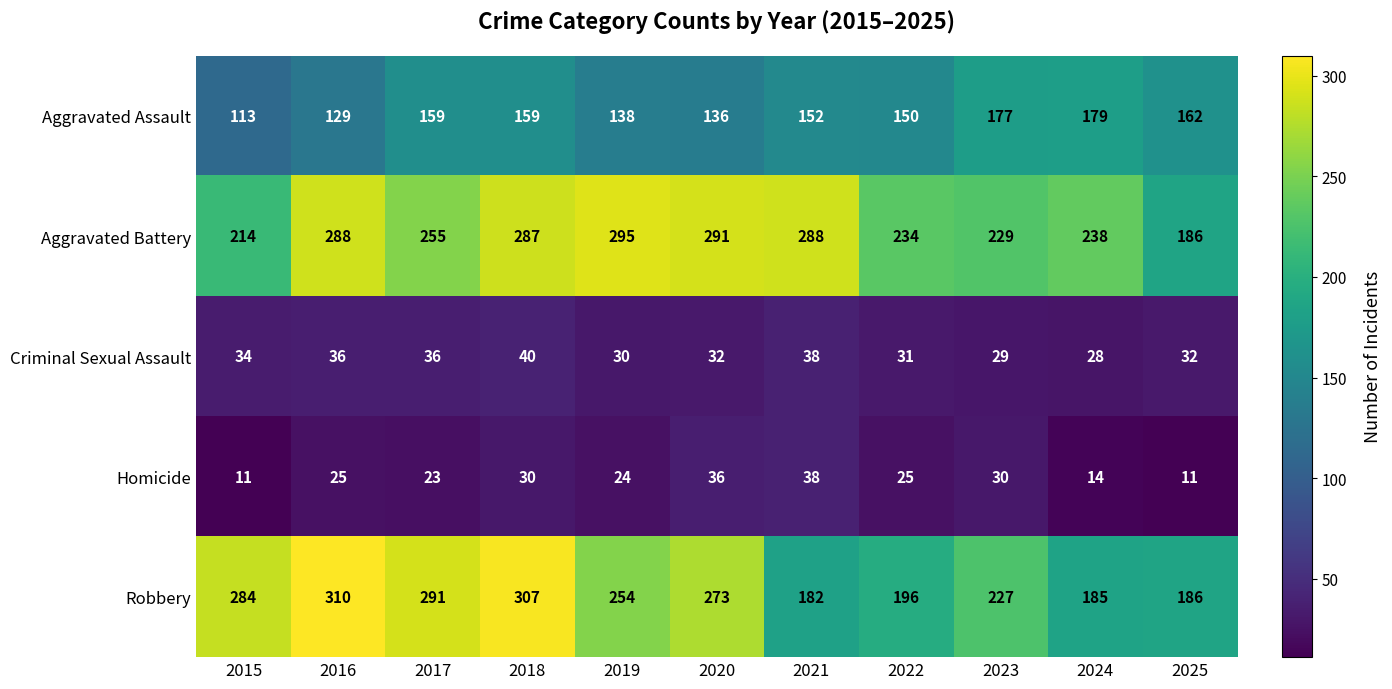

At which category is the sum across all series the highest?

2018